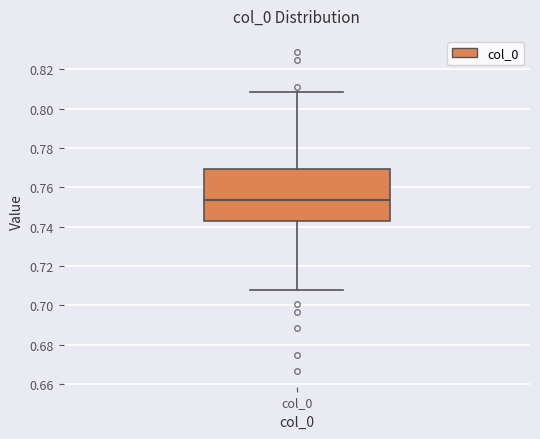

Read this box plot against the y-axis: the position of the median line, the range covered by the box, and the ends of both whiskers. The values are not printed on the chart, so give them approximately, as read against the axis.

median 0.754, box 0.742 to 0.770, whiskers 0.708 to 0.808